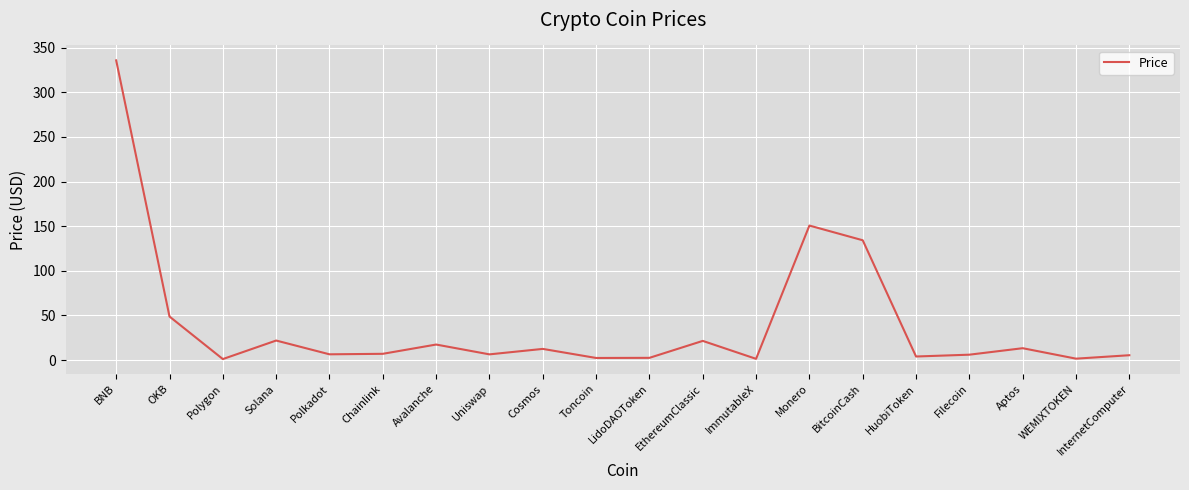

What is the difference between the maximum and minimum values?

334.4